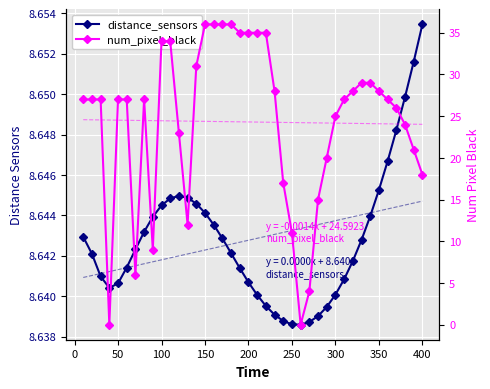

Which series has the widest spread of values?

num_pixel_black